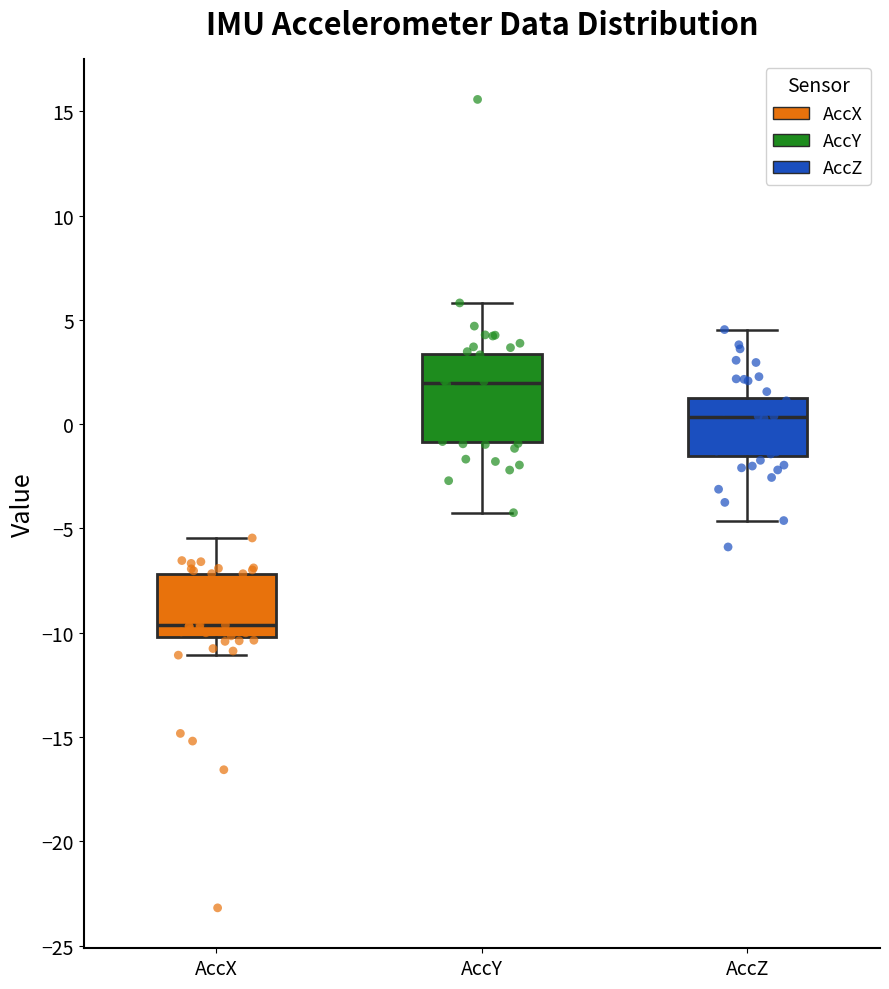

Reading left to right, transcribe this box plot: for each box, give where its median line is, the range the box spans, and where its two whiskers end, as read against the y-axis. The values are not printed on the chart, so give them approximately, as read against the axis.

AccX: median -9.5, box -10.0 to -7.0, whiskers -11.0 to -5.5
AccY: median 2.0, box -1.0 to 3.5, whiskers -4.0 to 6.0
AccZ: median 0.5, box -1.5 to 1.0, whiskers -4.5 to 4.5